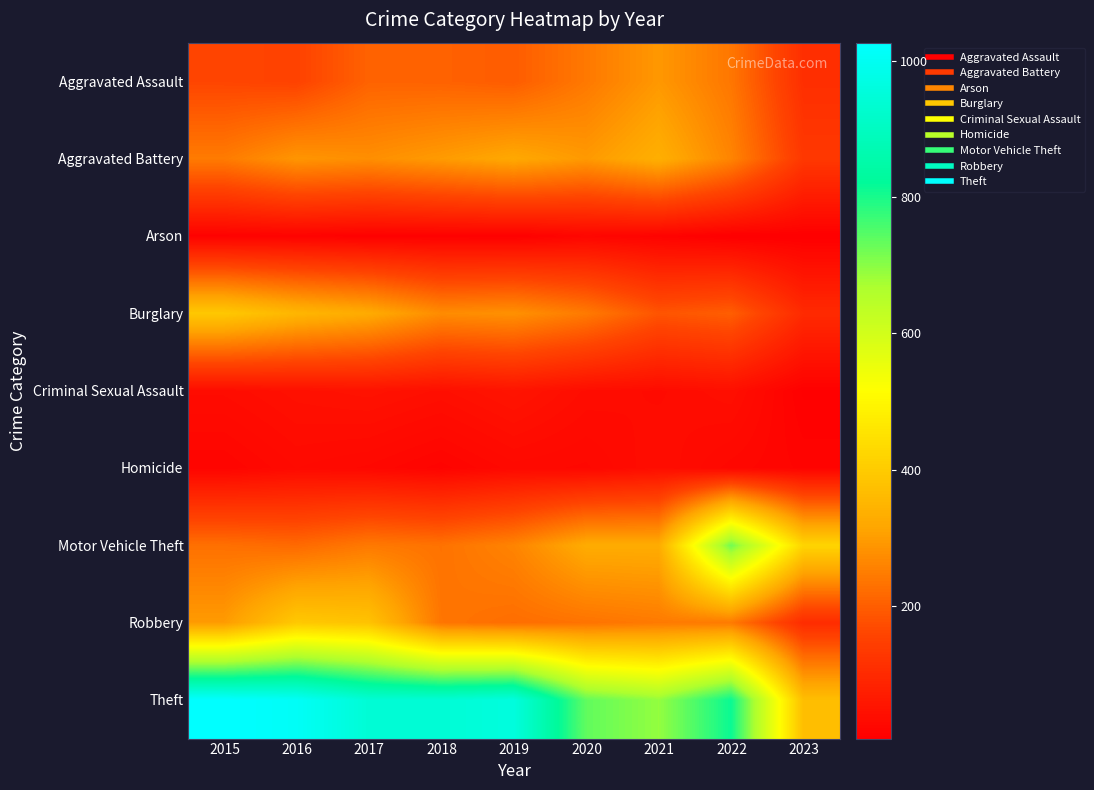

Reading right to left, extract all data points from this chart.

Aggravated Assault: 2023=111	2022=239	2021=292	2020=242	2019=197	2018=206	2017=207	2016=154	2015=160
Aggravated Battery: 2023=131	2022=261	2021=336	2020=294	2019=321	2018=297	2017=277	2016=288	2015=246
Arson: 2023=5	2022=5	2021=14	2020=20	2019=8	2018=9	2017=9	2016=13	2015=11
Burglary: 2023=101	2022=200	2021=185	2020=245	2019=281	2018=273	2017=327	2016=352	2015=393
Criminal Sexual Assault: 2023=8	2022=40	2021=32	2020=36	2019=51	2018=40	2017=47	2016=43	2015=34
Homicide: 2023=16	2022=23	2021=37	2020=24	2019=27	2018=15	2017=24	2016=29	2015=17
Motor Vehicle Theft: 2023=421	2022=722	2021=329	2020=328	2019=260	2018=232	2017=243	2016=218	2015=228
Robbery: 2023=105	2022=244	2021=244	2020=233	2019=224	2018=237	2017=381	2016=394	2015=297
Theft: 2023=370	2022=813	2021=691	2020=736	2019=959	2018=941	2017=941	2016=1009	2015=1027